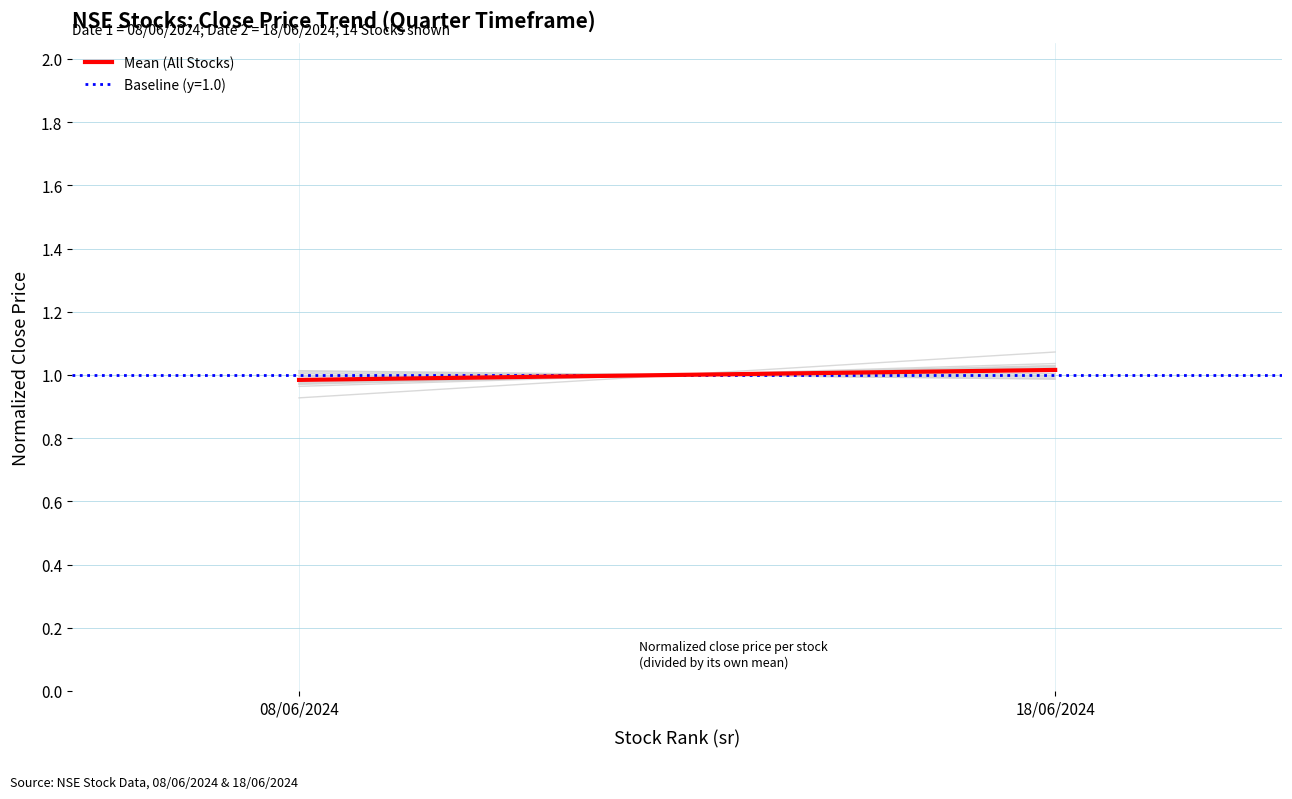

Reading right to left, transcribe all the data shown in this chart.

18/06/2024=1.0	08/06/2024=1.0